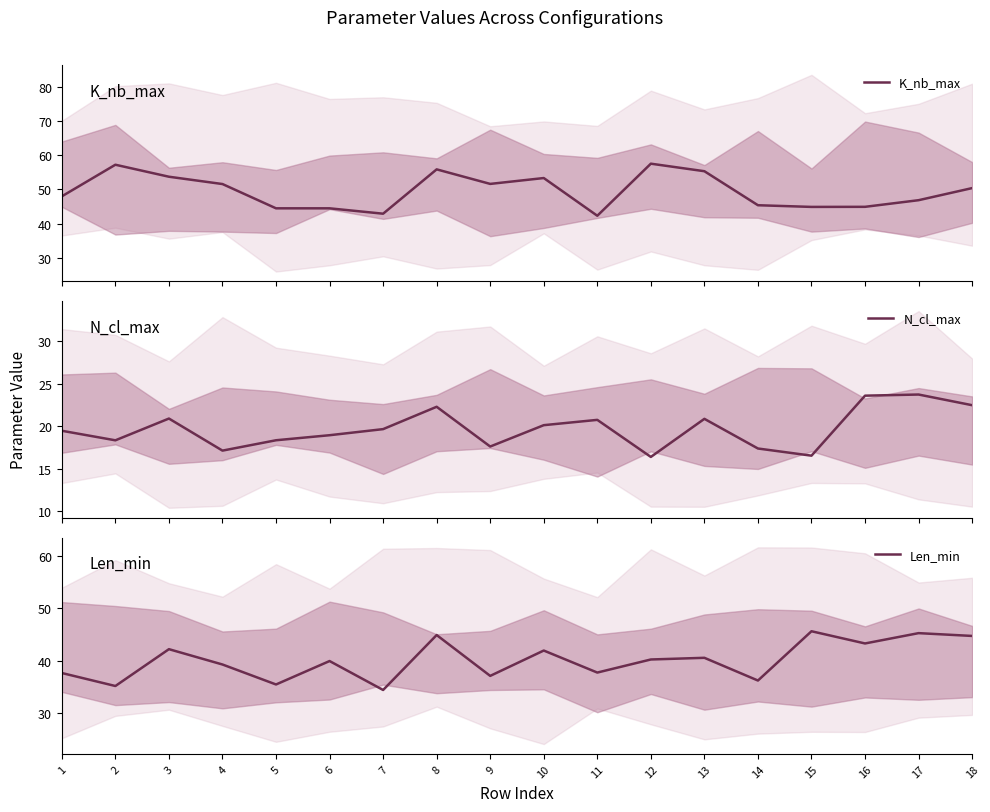

How many lines are shown in the chart?

3